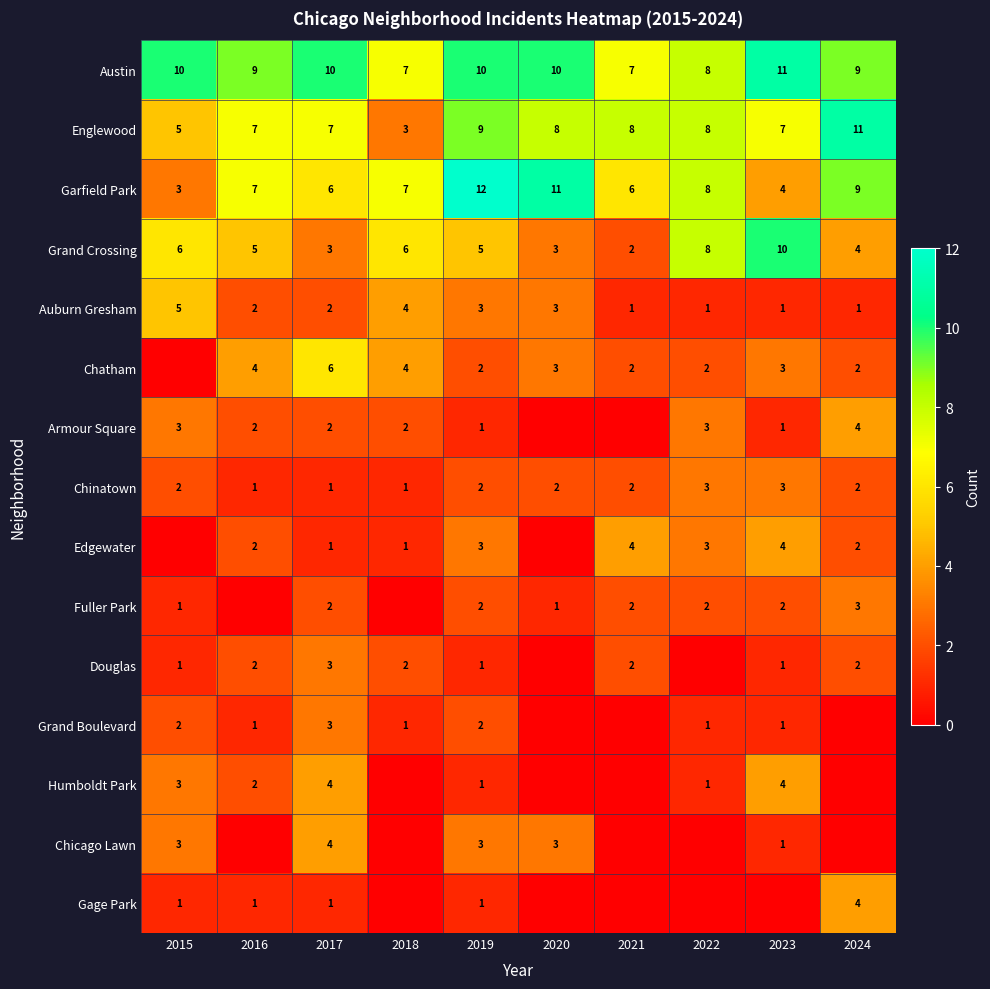

The value of Garfield Park at 2022 is 2. True or false?

False